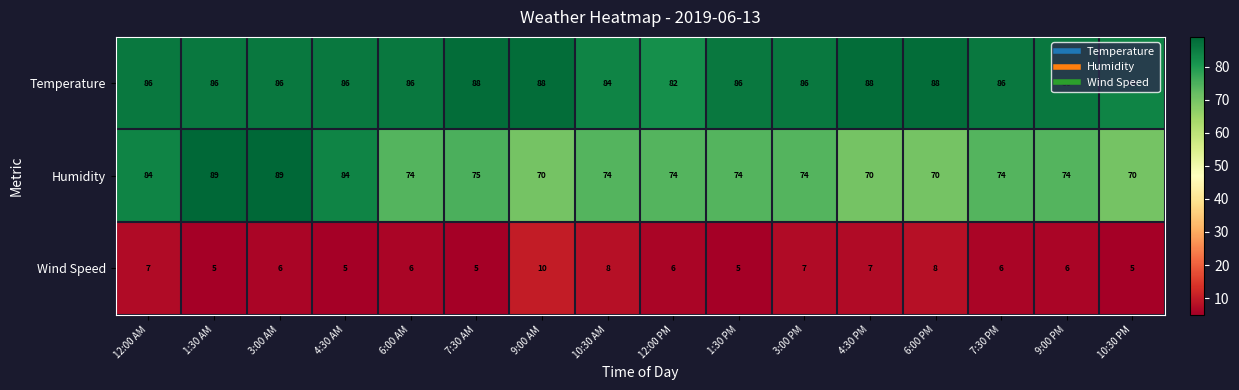

At which category is the sum across all series the highest?

3:00 AM